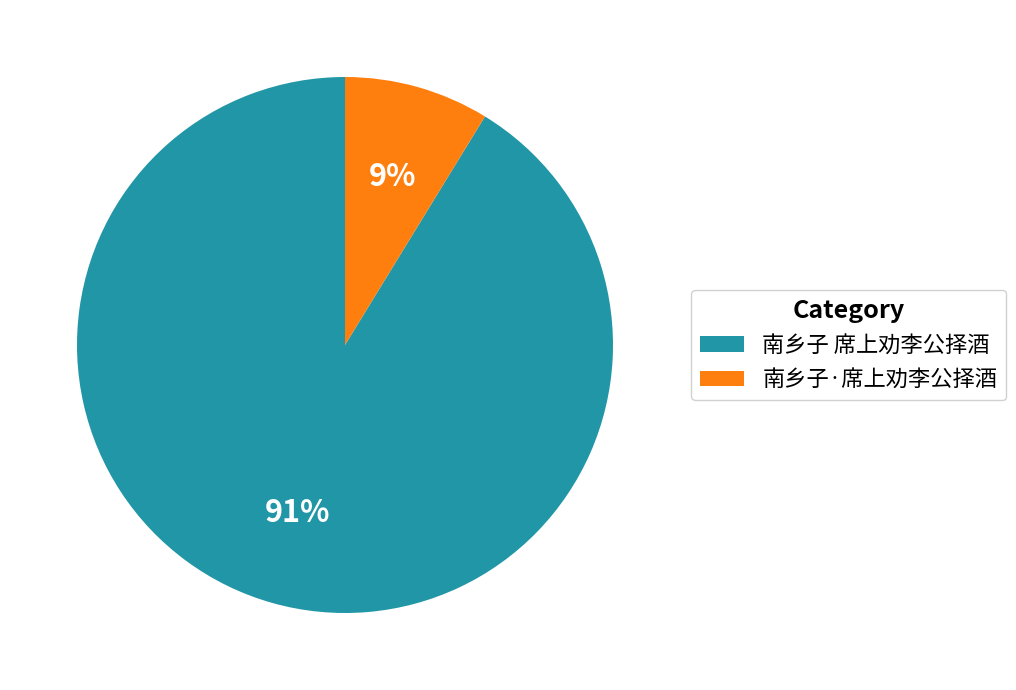

Is the sum of 南乡子 席上劝李公择酒 and 南乡子·席上劝李公择酒 greater than half?

Yes